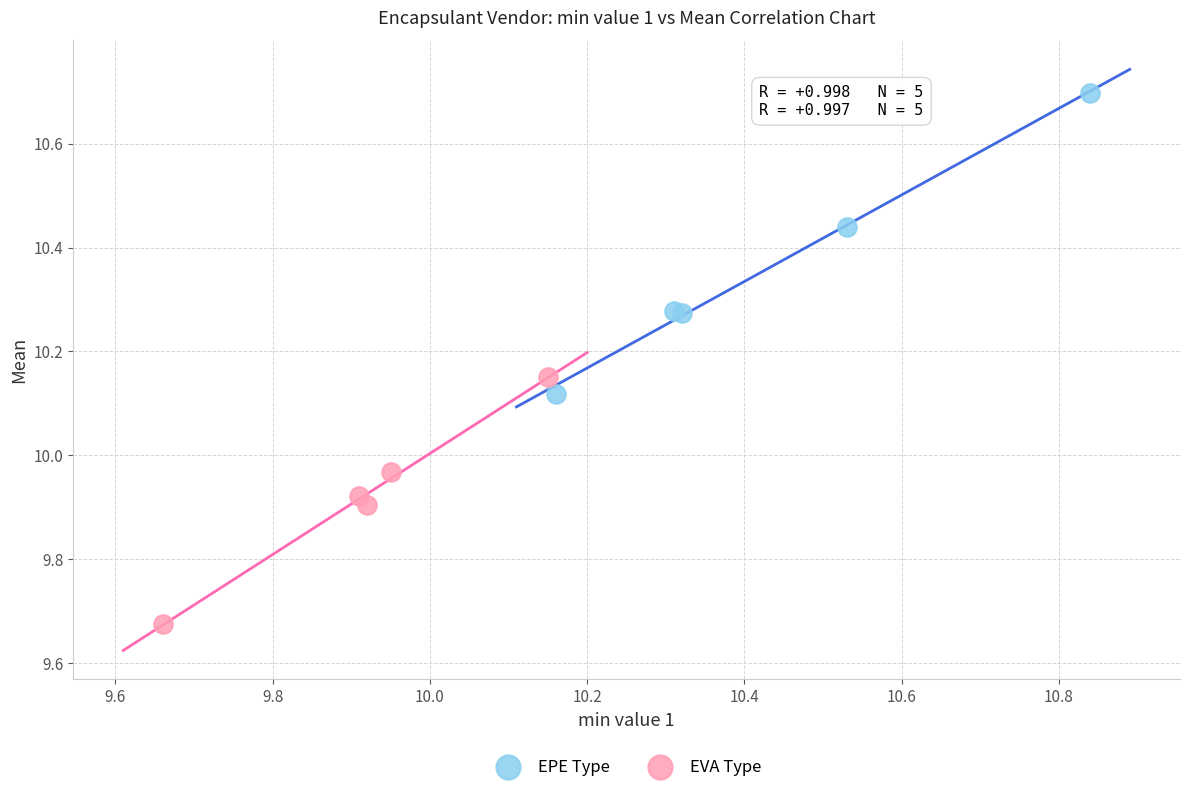

Which series contains the highest Y value?

EPE Type